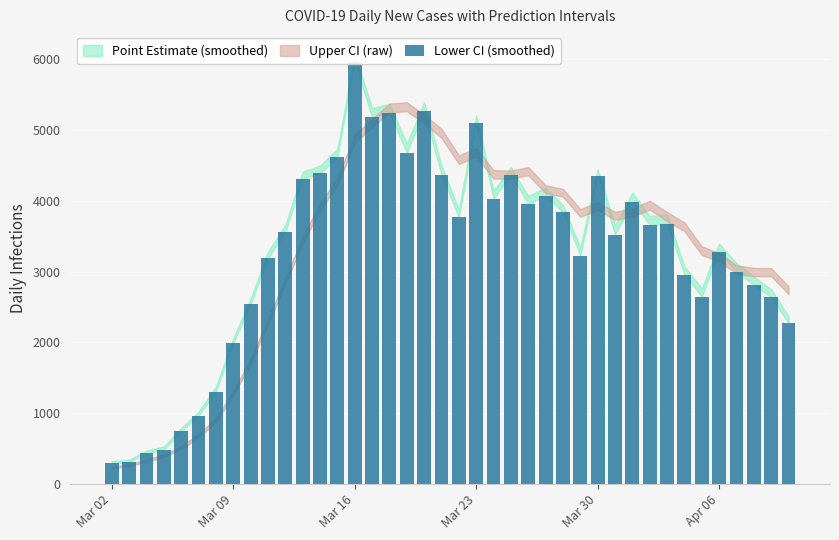

Does the chart contain any negative values?

No